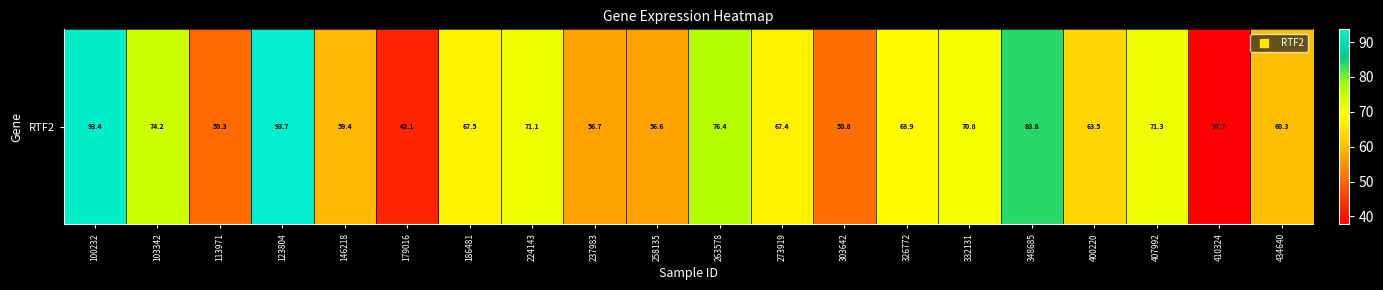

Rank the categories by value from highest to lowest.

123804, 100232, 348685, 263578, 103342, 407992, 224143, 332131, 326772, 186481, 273919, 400220, 434640, 146218, 237983, 258135, 303642, 113971, 179016, 410324